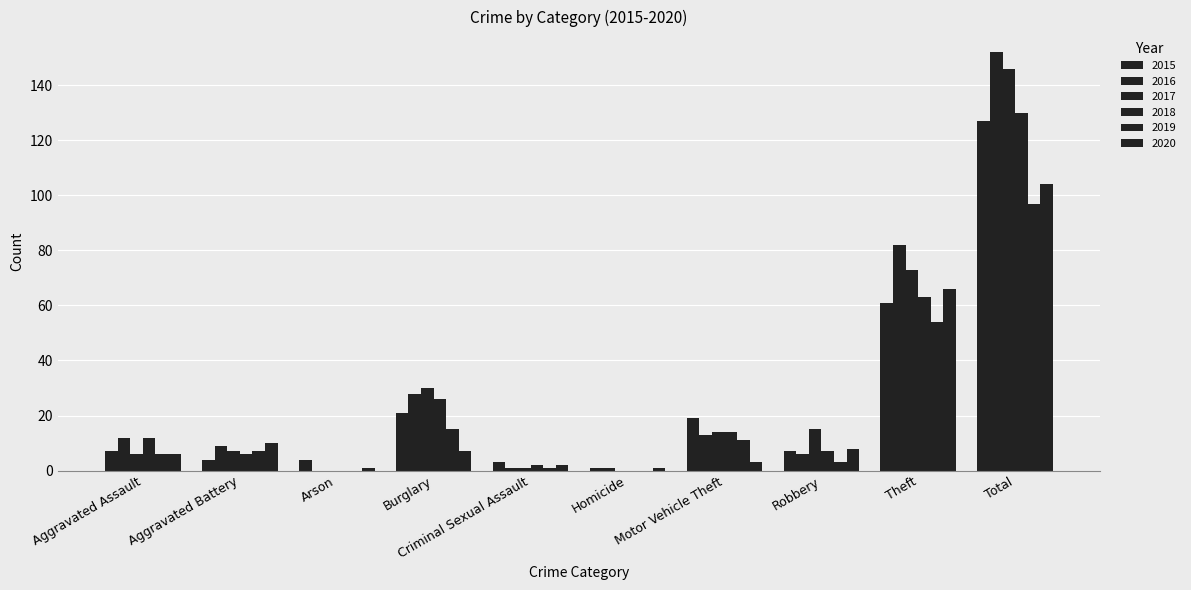

What is the spread (max minus min) of values at Arson?

4